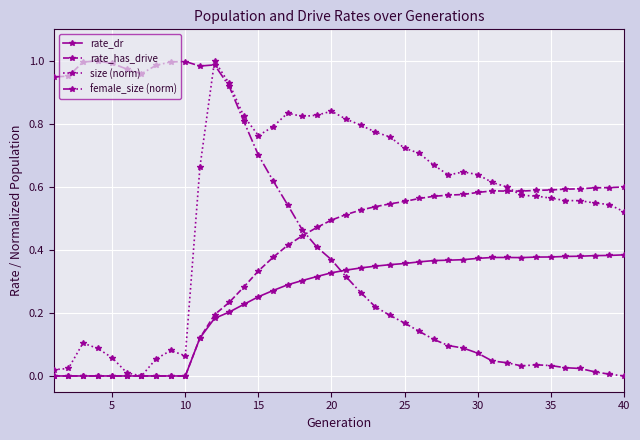

True or false: female_size (norm) has more than 2 points higher than both neighbors.

True